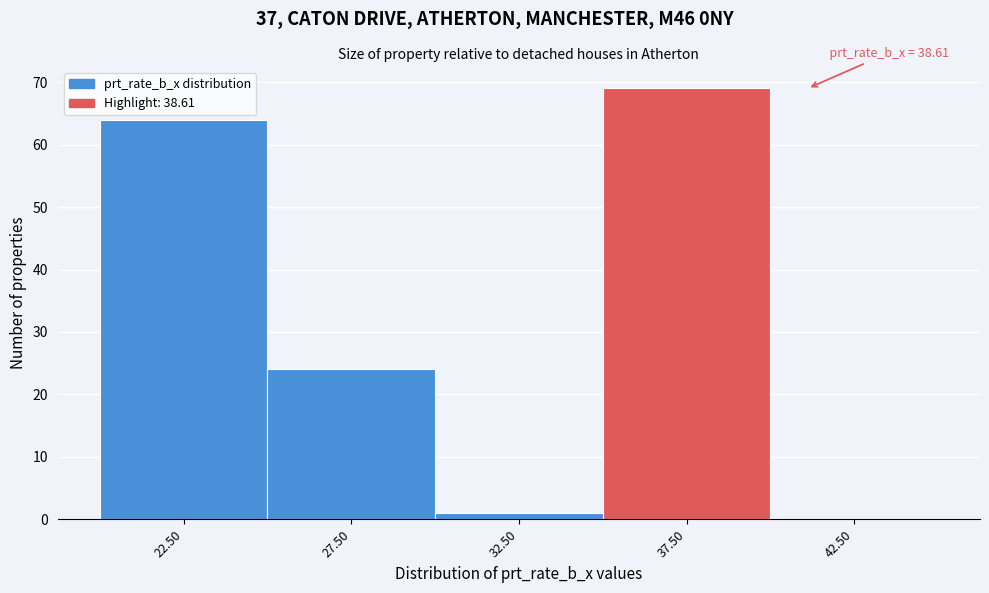

Which range on the x-axis has the tallest bar?

35 to 40